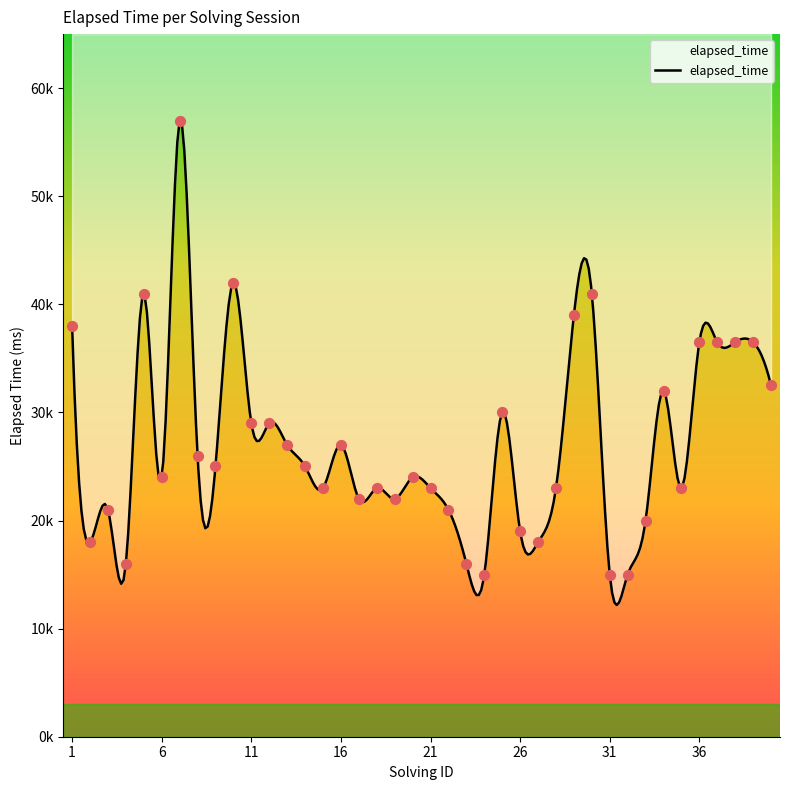

Which has a higher value, 5 or 26?

5